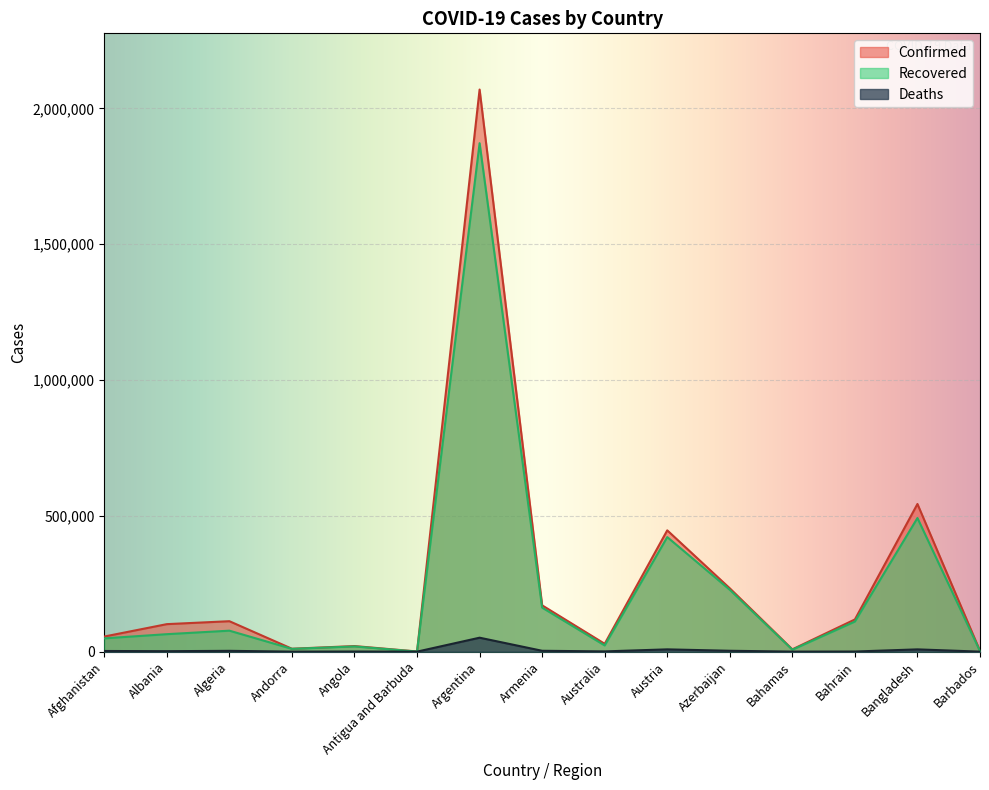

Which series has the widest spread of values?

Confirmed